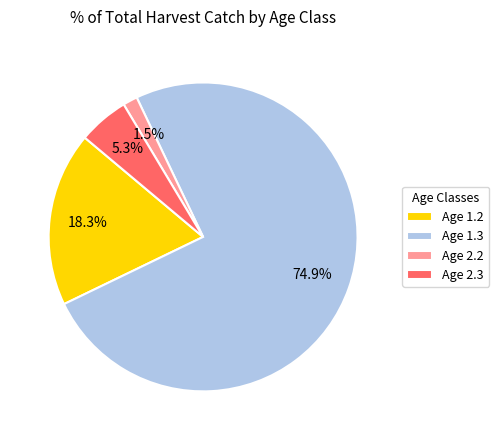

How many slices are in this pie chart?

4